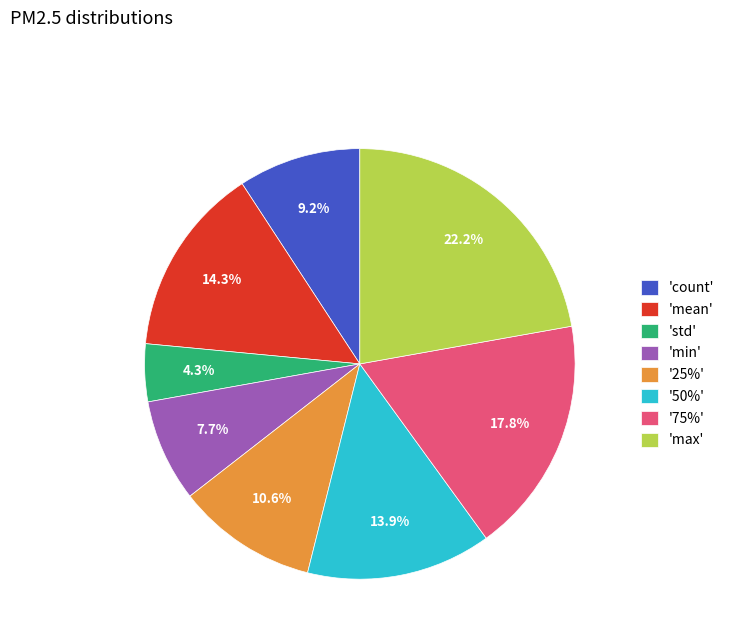

What portion of the pie excludes 'std'?

95.7%